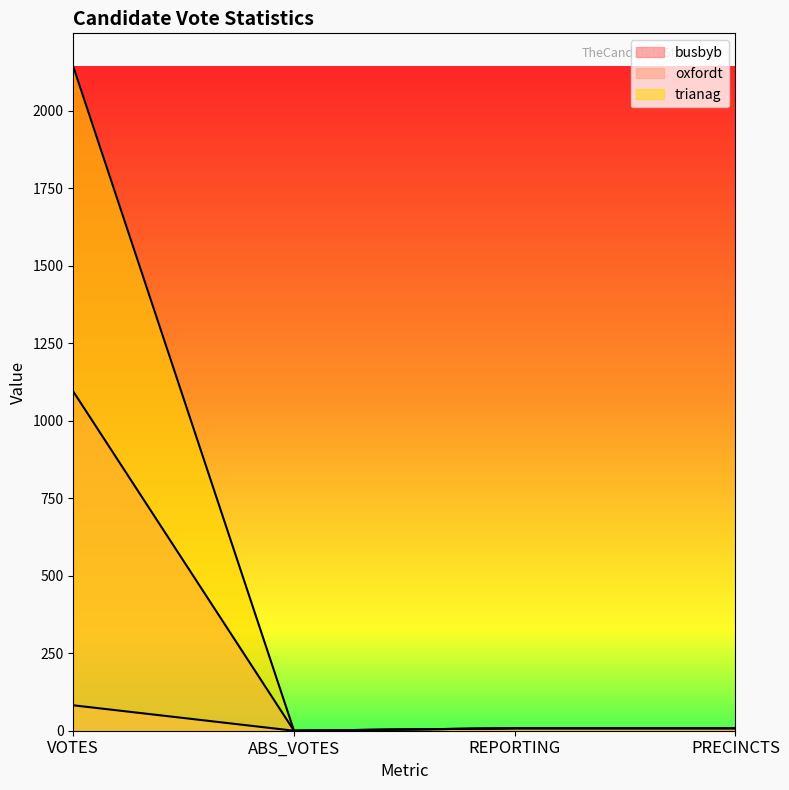

What is the average value of the busbyb series?

278